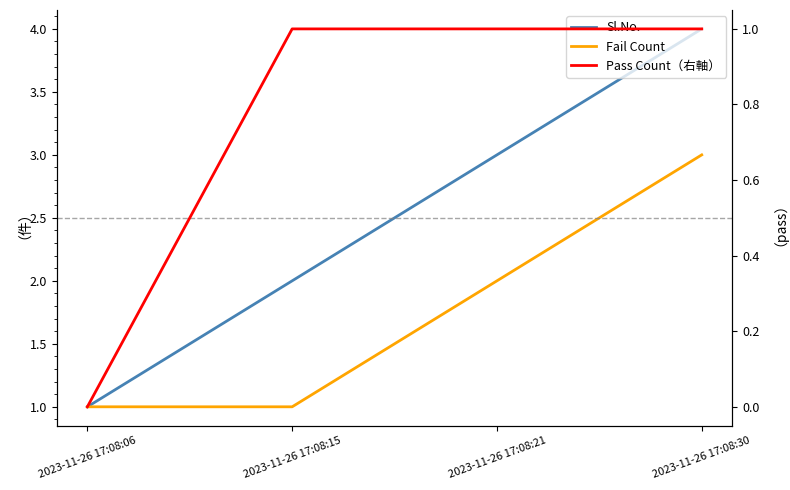

The value of Sl.No. at 2023-11-26 17:08:15 is 3. True or false?

False